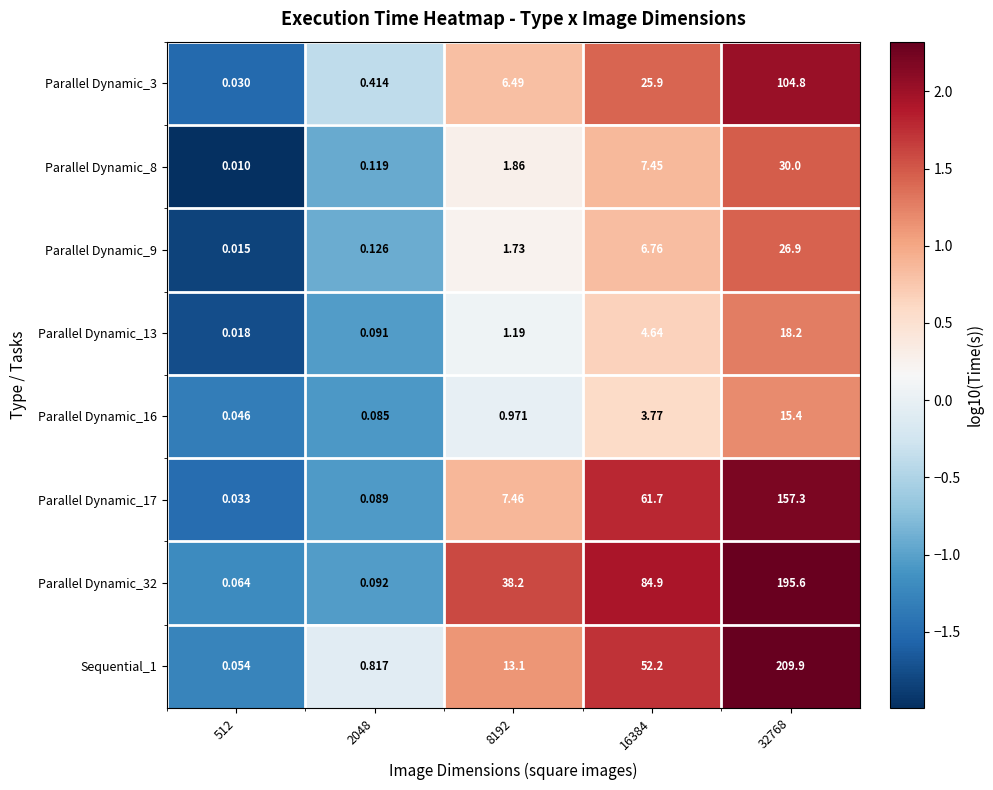

Is the value of Parallel Dynamic_3 at 2048 greater than the value of Parallel Dynamic_9 at 8192?

No